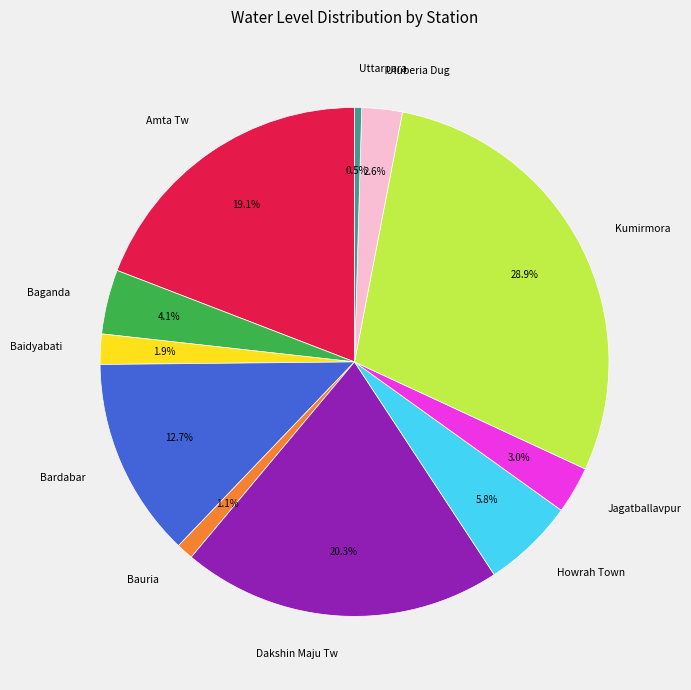

Is the sum of Jagatballavpur and Baidyabati greater than half?

No